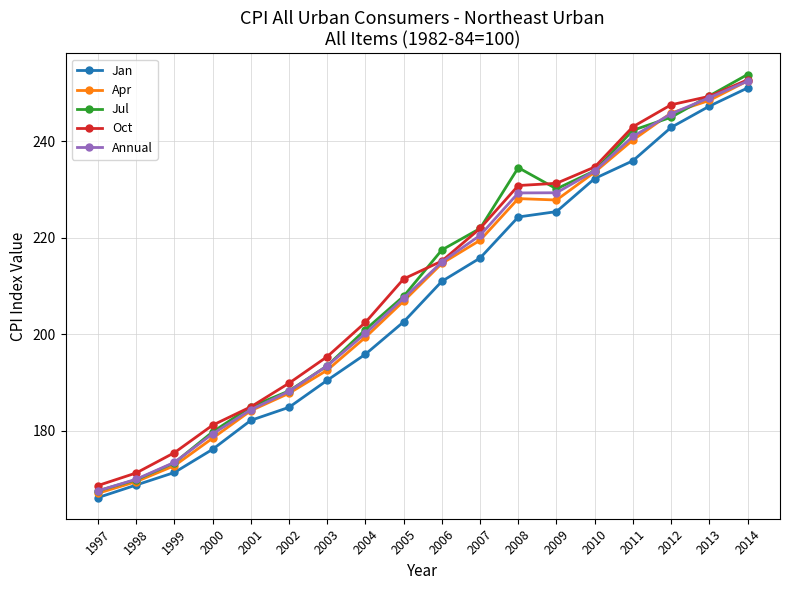

What is the value of the Apr point at the 12th from the left?

228.1